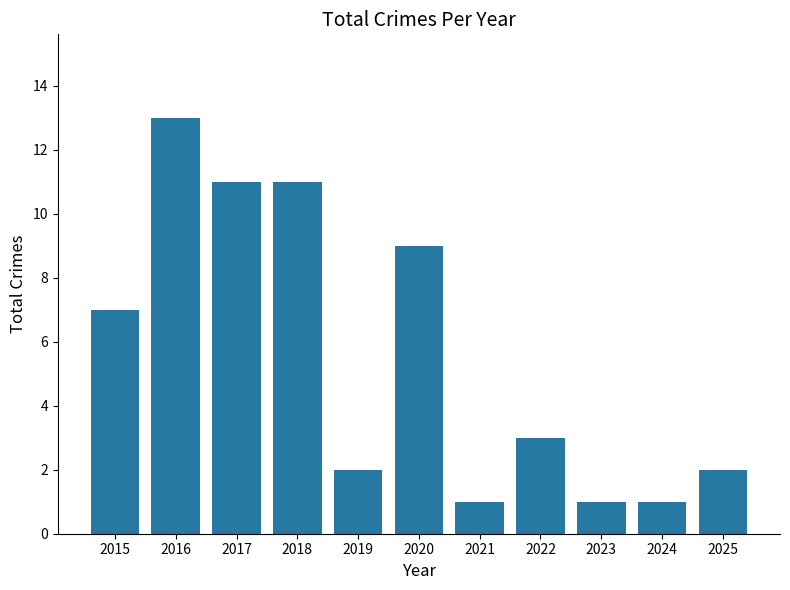

What is the greatest value displayed?

13